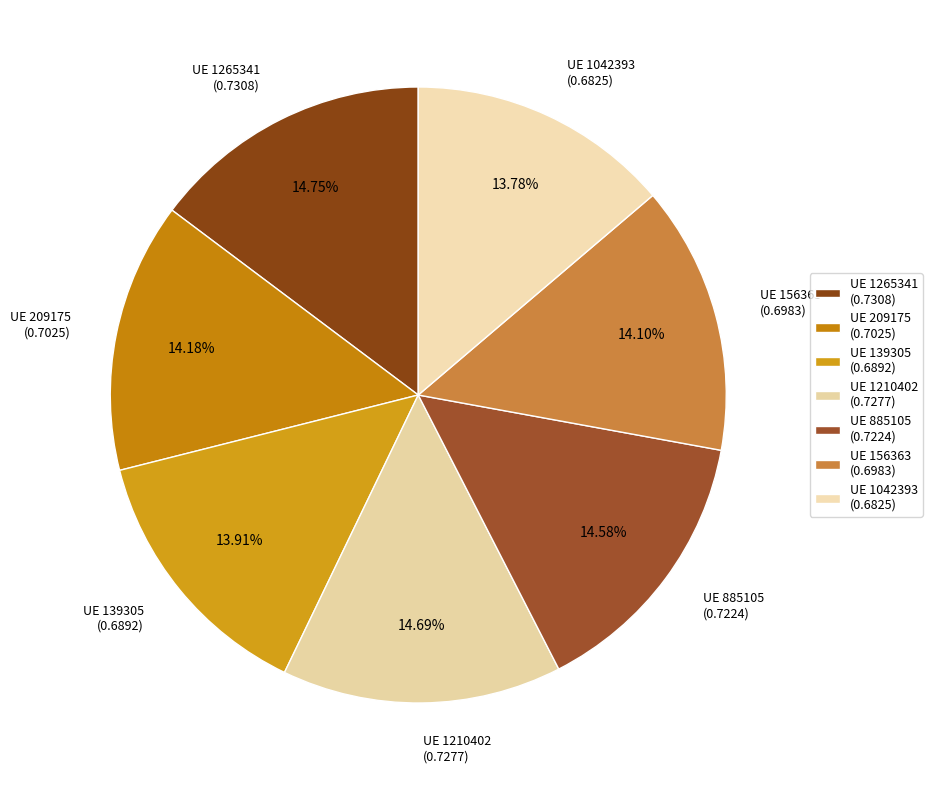

Count the number of slices in the pie.

7